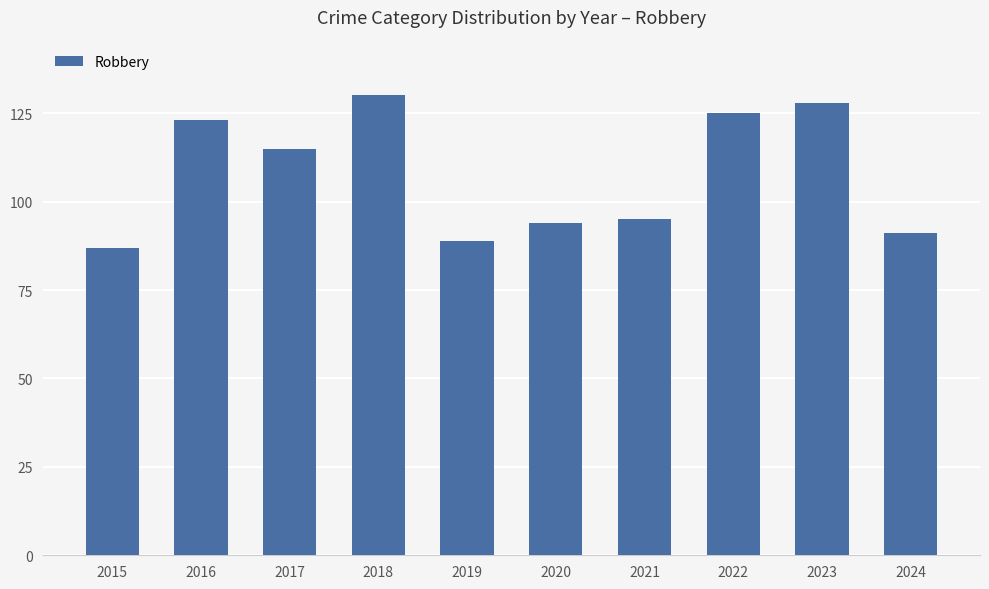

What is the average value?

108